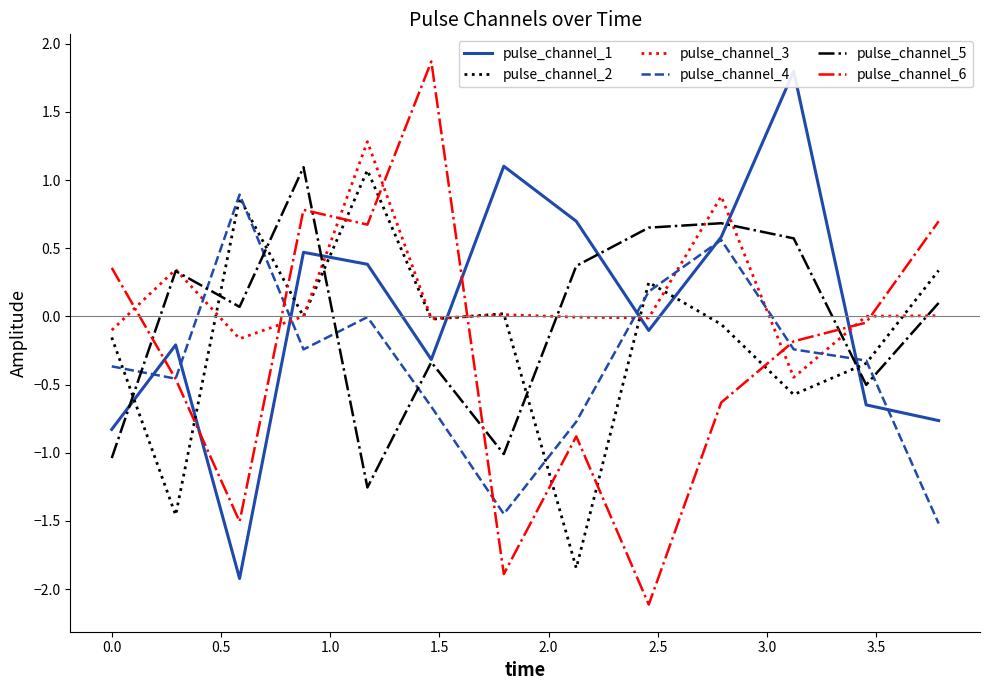

After their last crossing, which series has the higher values: pulse_channel_5 or pulse_channel_4?

pulse_channel_5